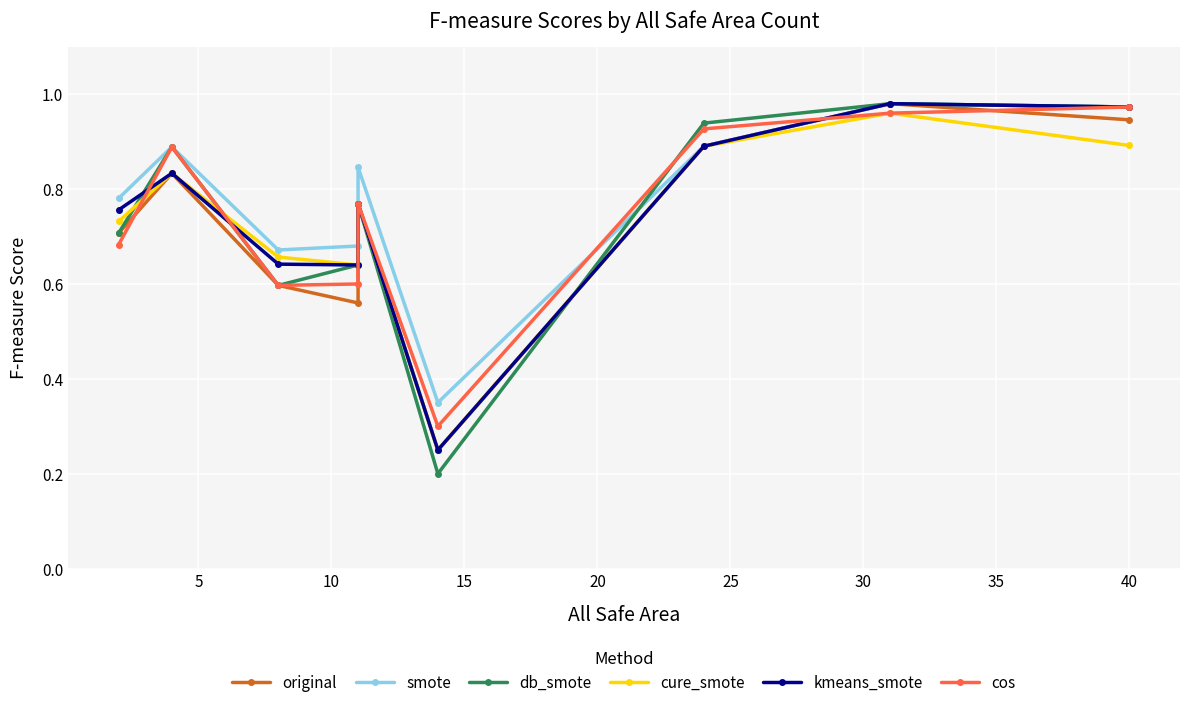

True or false: smote and kmeans_smote intersect in this chart.

False